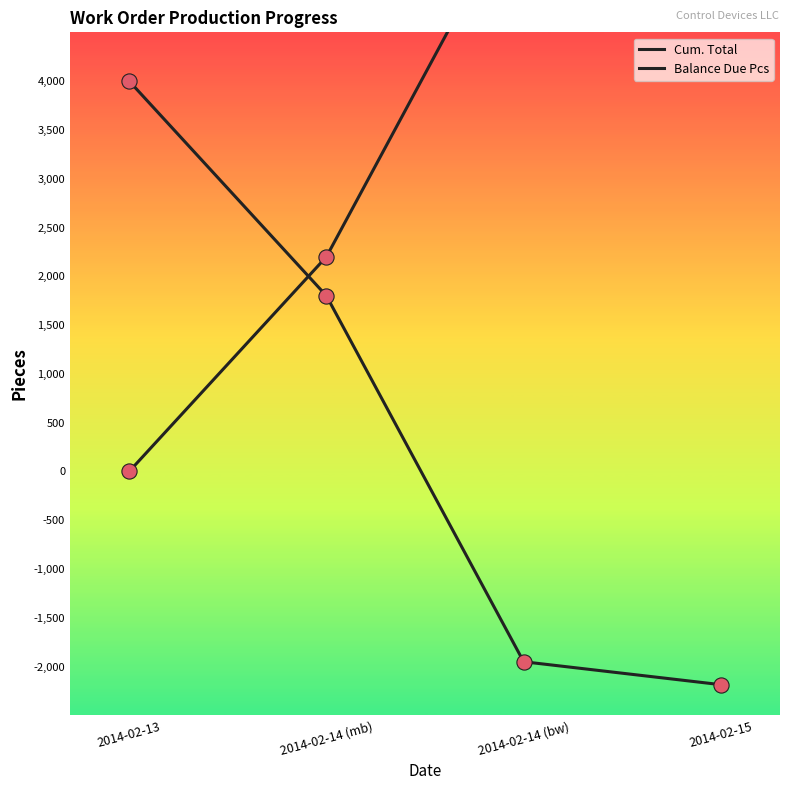

Which series has the largest total across all categories?

Cum. Total